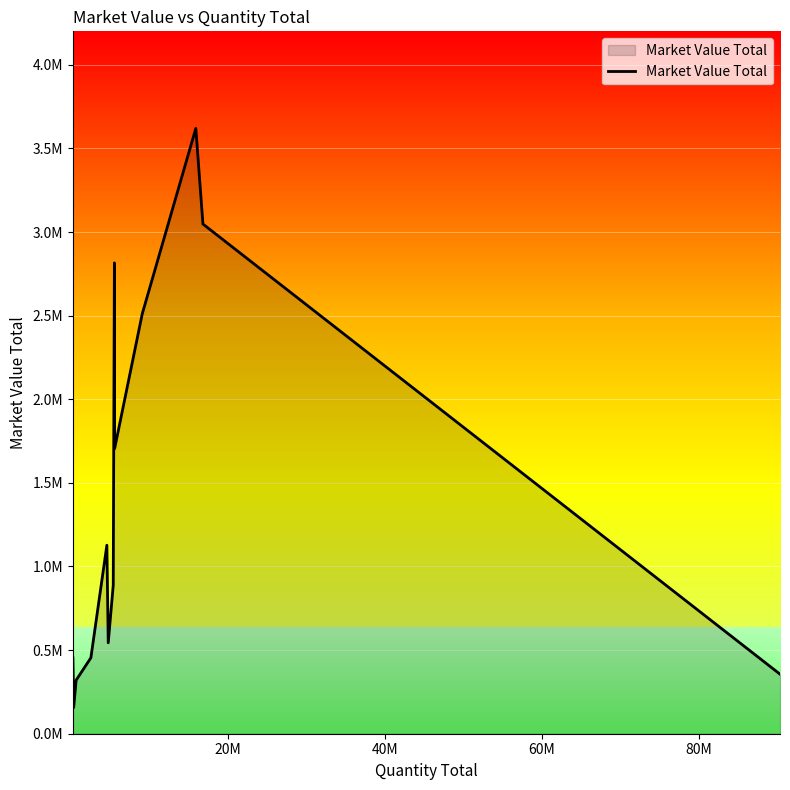

How many points are higher than both their immediate neighbors (excluding endpoints)?

3